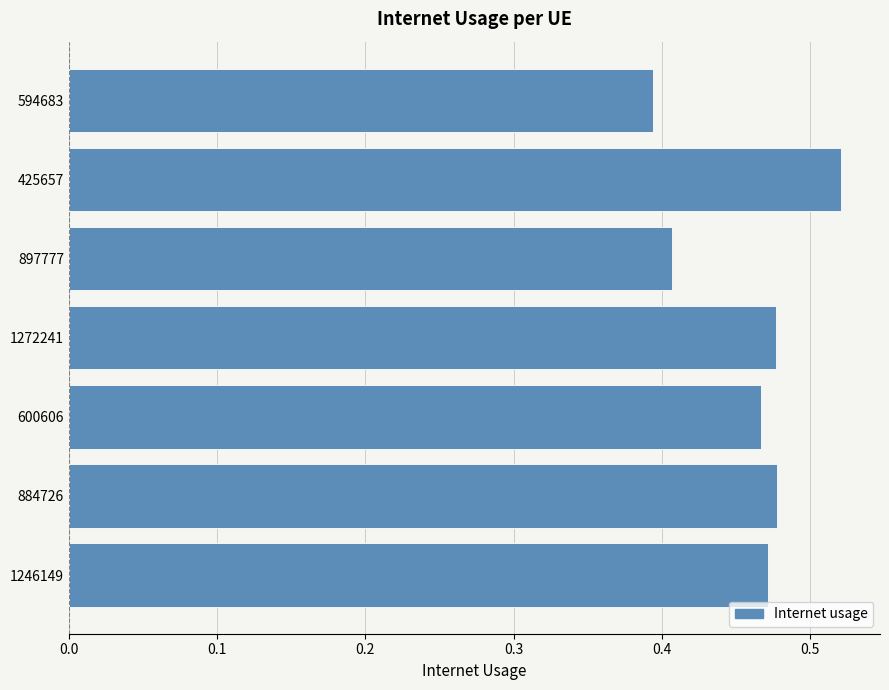

The value at 884726 is 0.6. True or false?

False